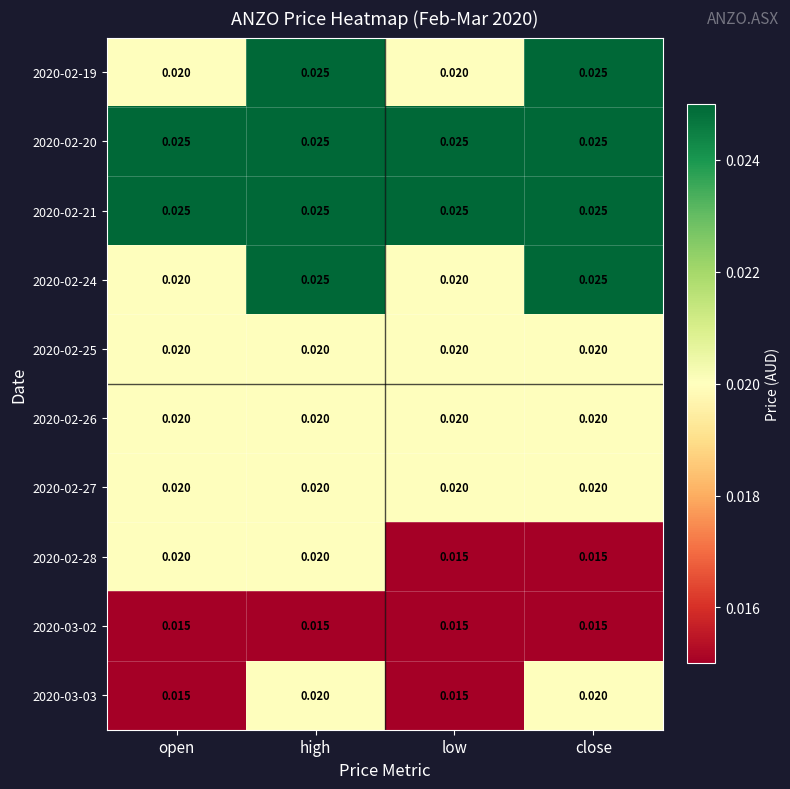

What is the total value across all series at open?

0.2